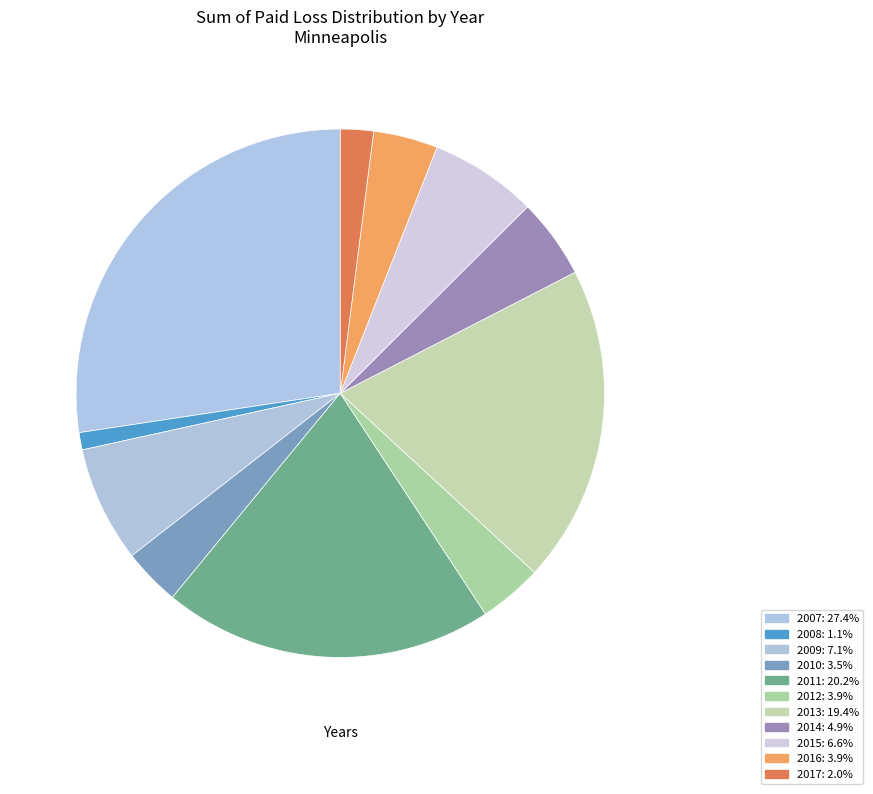

Is it true that 2017 is 1% of the pie?

False